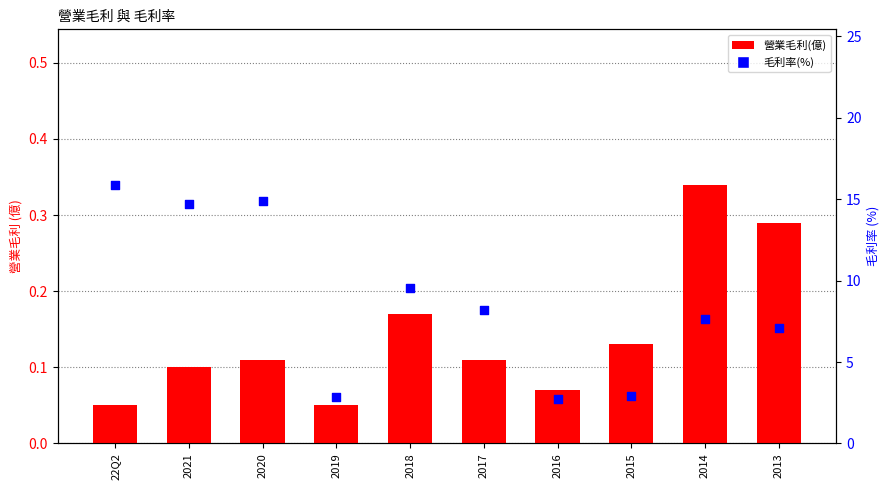

What are all the series names shown in the legend?

營業毛利(億), 毛利率(%)